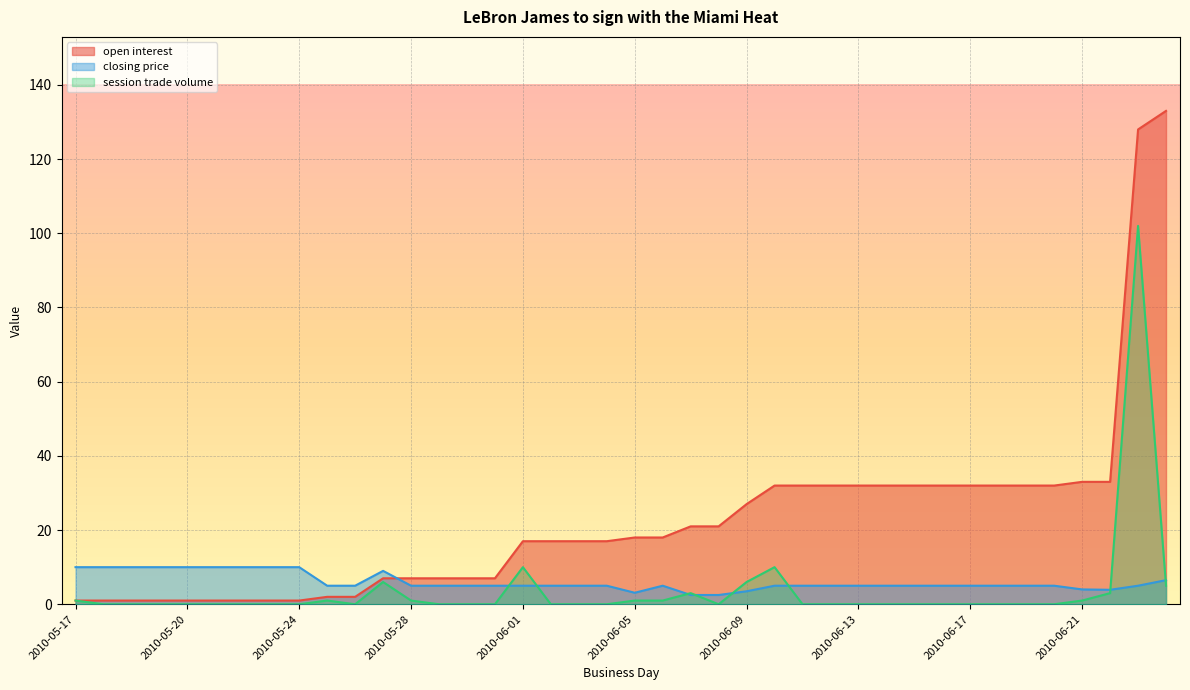

What is the total value across all series at 2010-06-12?

37.0